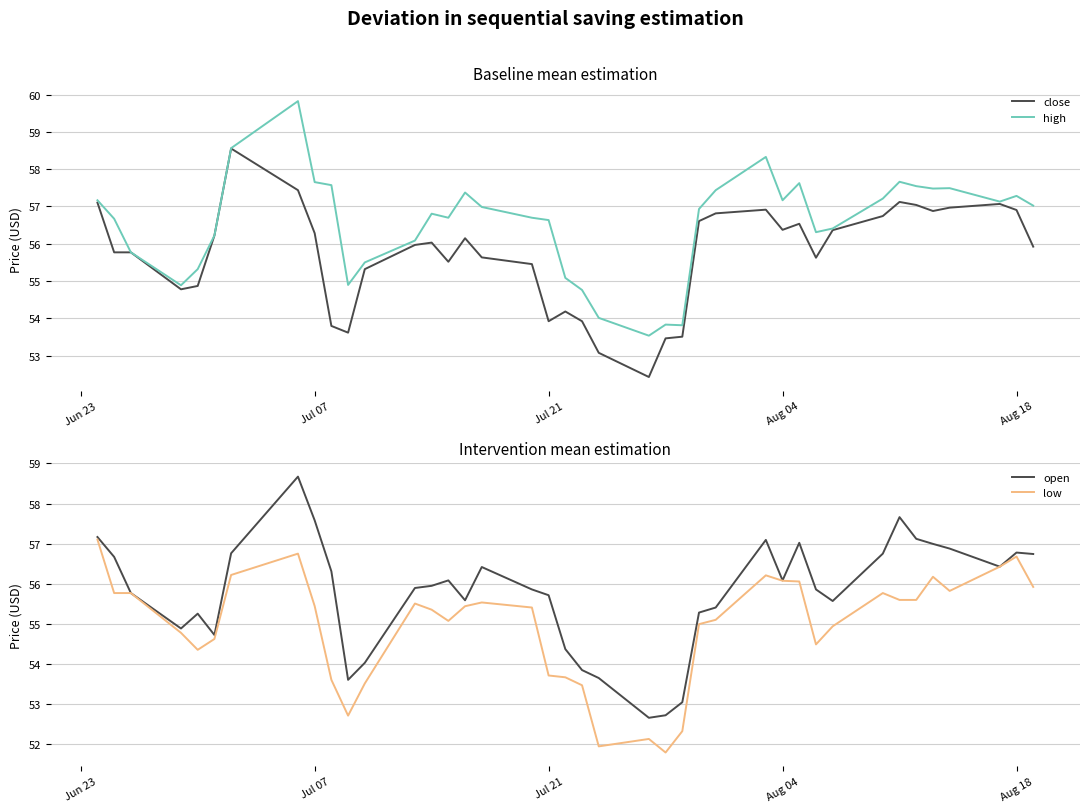

Which series has the largest total across all categories?

high